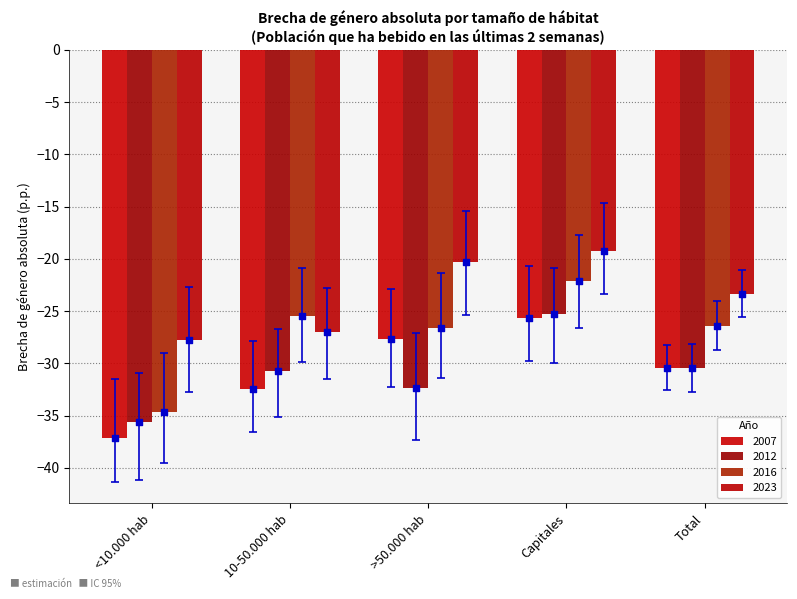

At which category is the sum across all series the highest?

Capitales